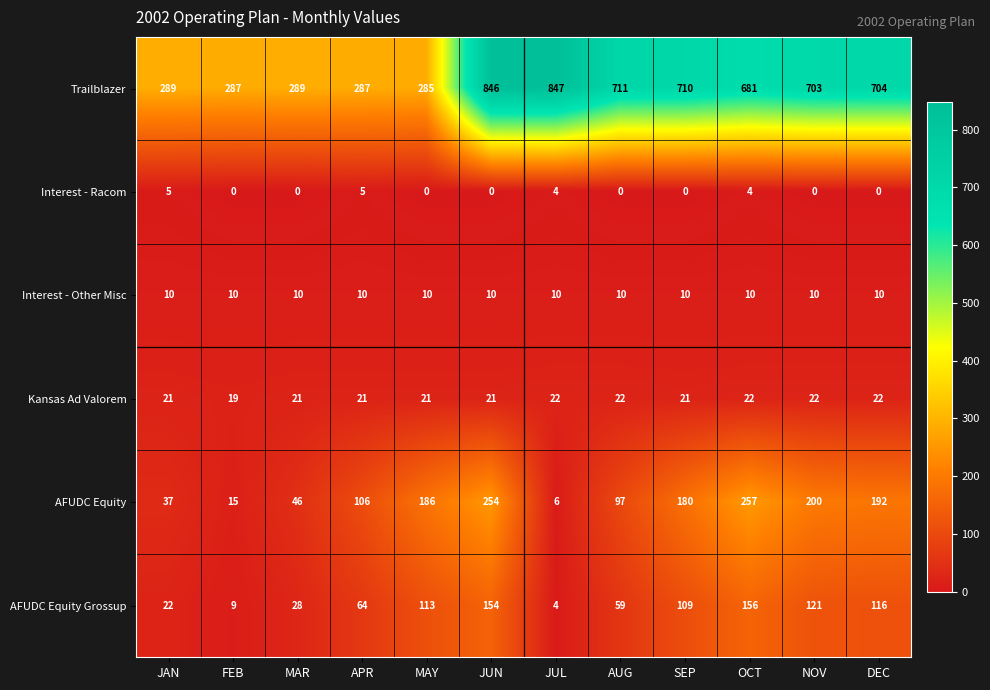

List the series in order of their peak value, lowest first.

Interest - Racom, Interest - Other Misc, Kansas Ad Valorem, AFUDC Equity Grossup, AFUDC Equity, Trailblazer